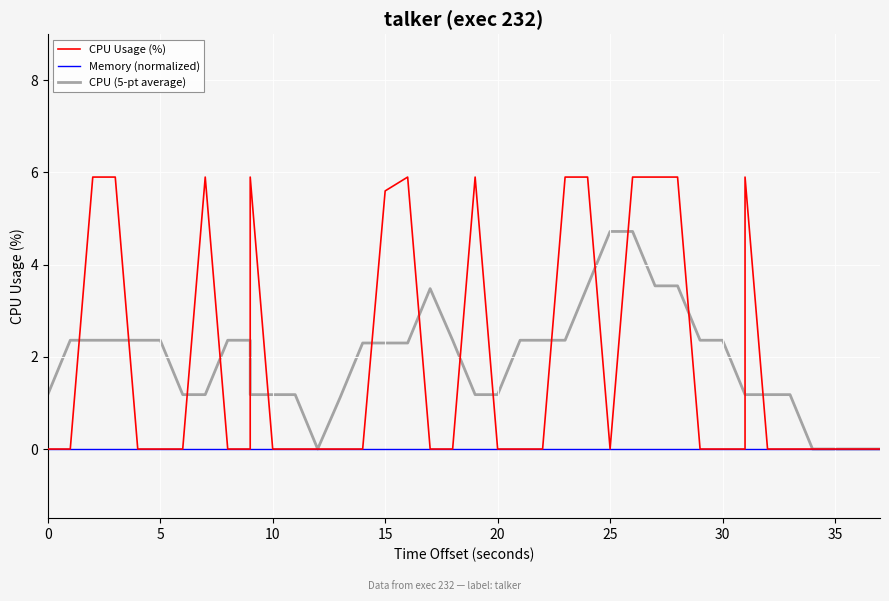

The value of CPU Usage (%) at 20 is 0.0. True or false?

True